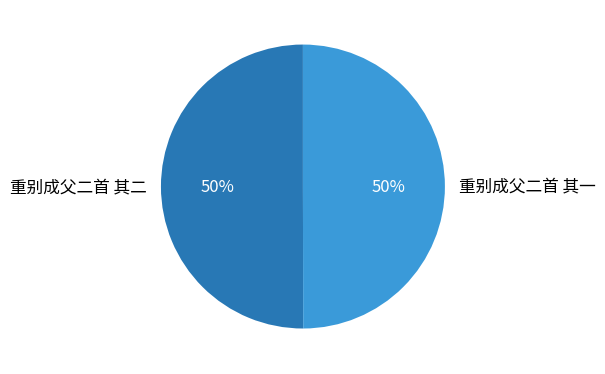

Is the sum of 重别成父二首 其二 and 重别成父二首 其一 greater than half?

Yes